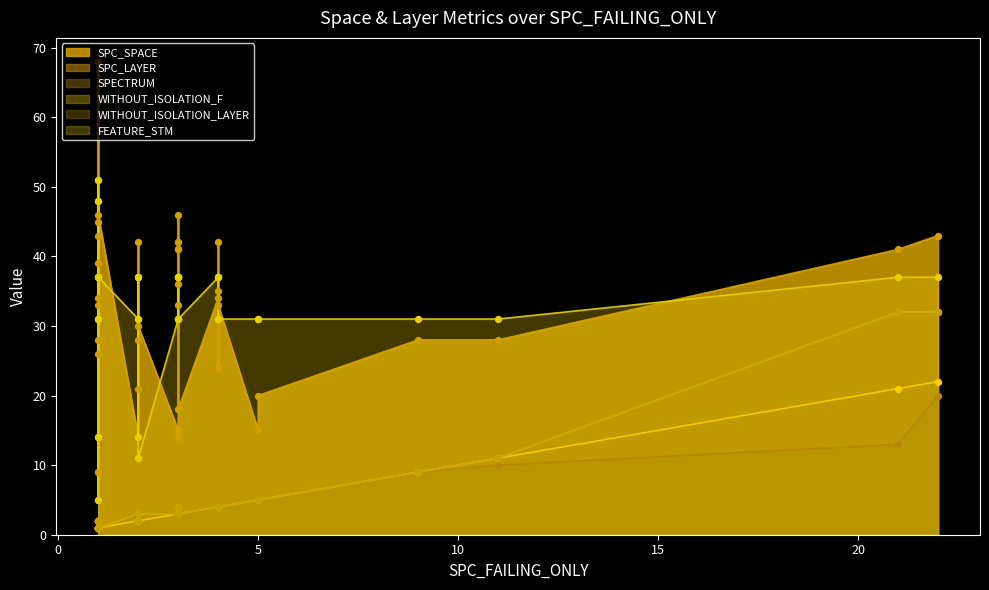

Which series reaches the minimum Y coordinate?

SPC_LAYER